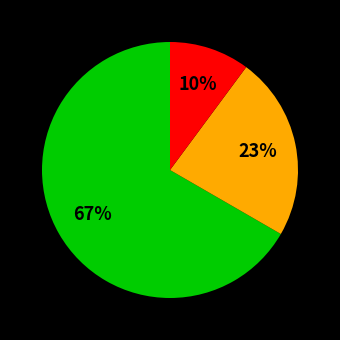

Does any single category account for the majority?

Yes